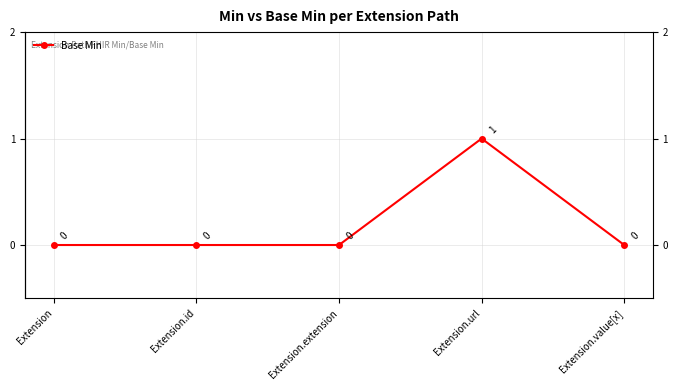

What is the label of the 1st point from the left?

Extension